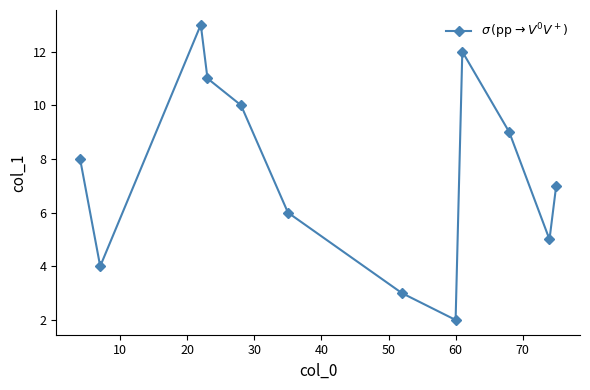

Reading right to left, list all the values displayed in this chart.

7.0	5.0	9.0	12.0	2.0	3.0	6.0	10.0	11.0	13.0	4.0	8.0